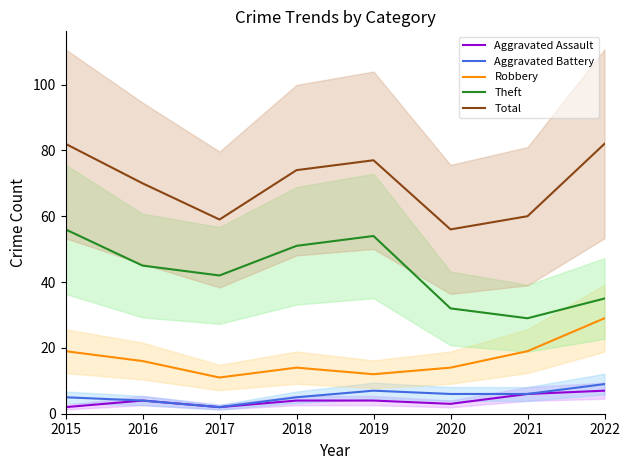

What is the sum of the Total values at 2020 and 2021?

116